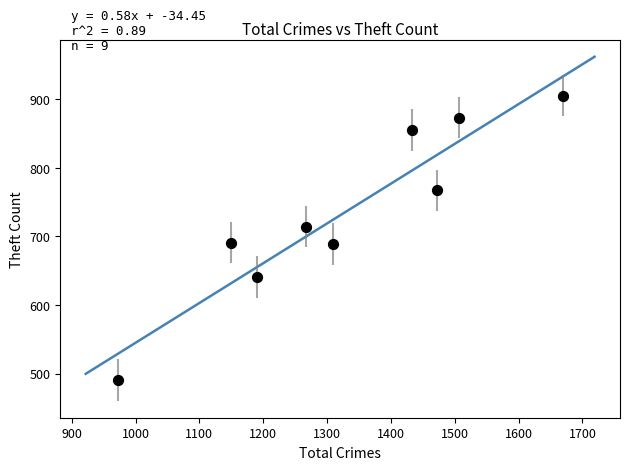

What is the range of Y values (max minus min)?

414